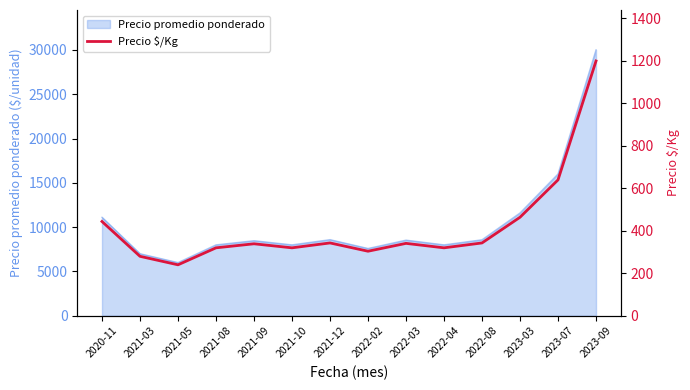

What is the greatest value displayed?

1200